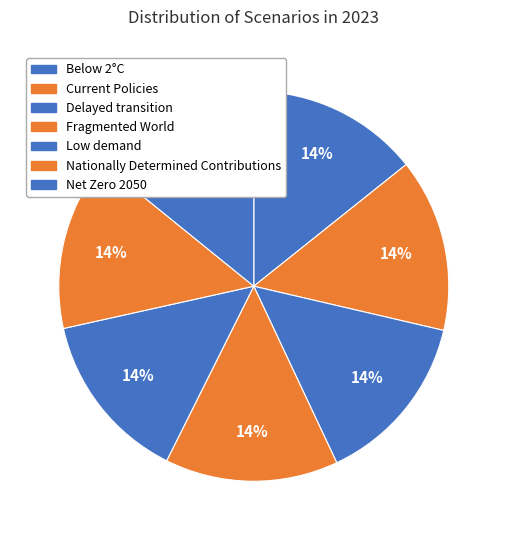

How many slices are in this pie chart?

7